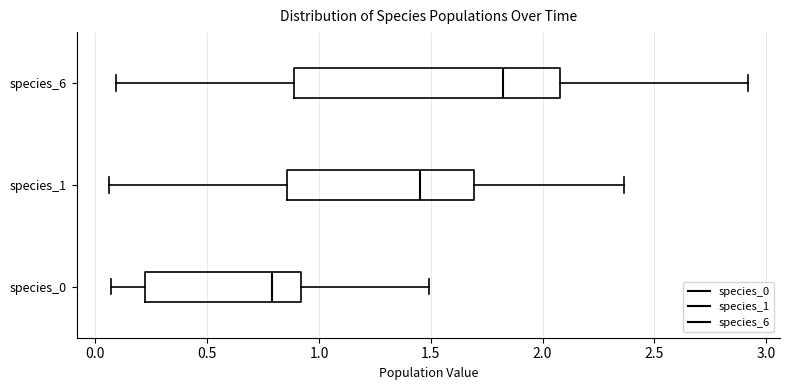

Reading bottom to top, read every box against the x-axis: the position of its median line, the range the box covers, and the ends of its whiskers. The values are not printed on the chart, so give them approximately, as read against the axis.

species_0: median 0.80, box 0.20 to 0.90, whiskers 0.05 to 1.50
species_1: median 1.45, box 0.85 to 1.70, whiskers 0.05 to 2.35
species_6: median 1.80, box 0.90 to 2.10, whiskers 0.10 to 2.90